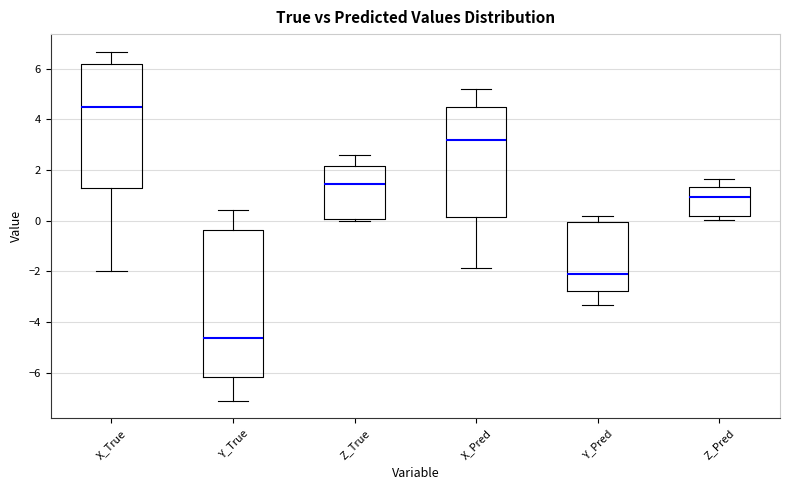

Where does the lower whisker of the box for X_True end on the y-axis? The values are not printed on the chart, so give them approximately, as read against the axis.

-2.0